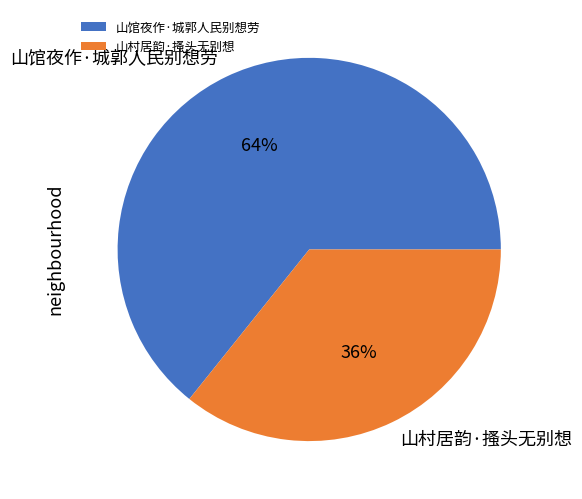

The 山村居韵·搔头无别想 slice represents 21% of the pie. True or false?

False